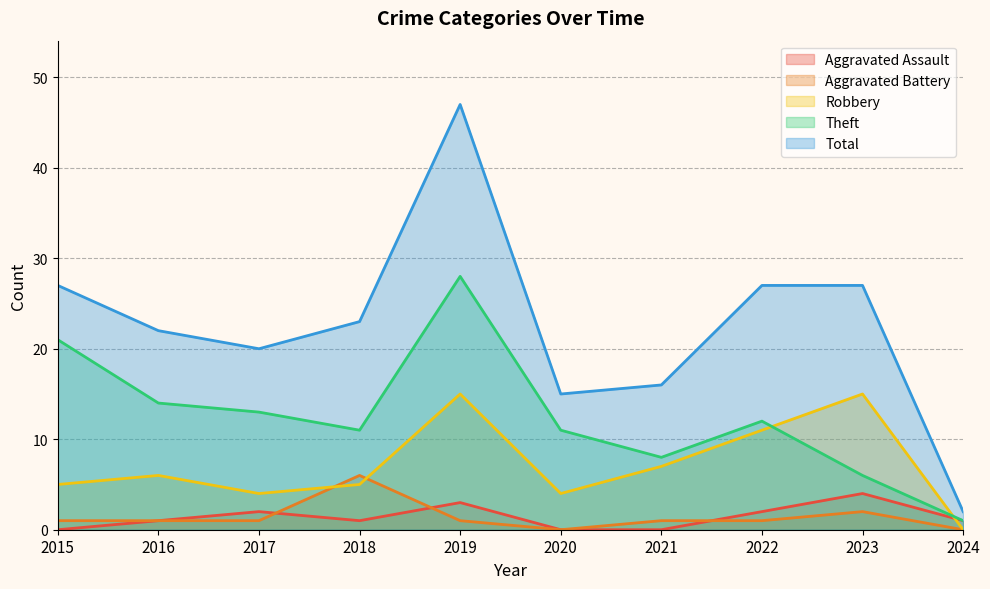

Reading right to left, what are all the values shown in this chart?

Aggravated Assault: 1	4	2	0	0	3	1	2	1	0
Aggravated Battery: 0	2	1	1	0	1	6	1	1	1
Robbery: 0	15	11	7	4	15	5	4	6	5
Theft: 1	6	12	8	11	28	11	13	14	21
Total: 2	27	27	16	15	47	23	20	22	27